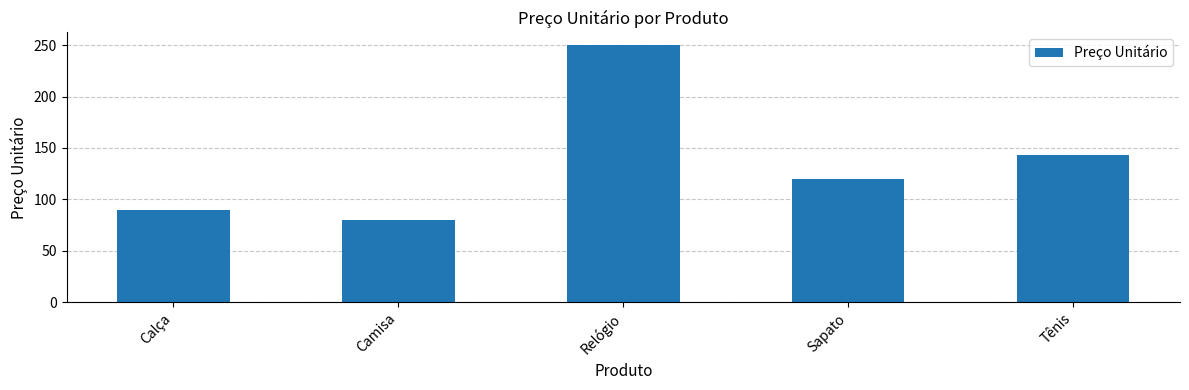

Reading left to right, what are all the values shown in this chart?

Calça=89.9	Camisa=79.9	Relógio=250.0	Sapato=120.0	Tênis=143.0